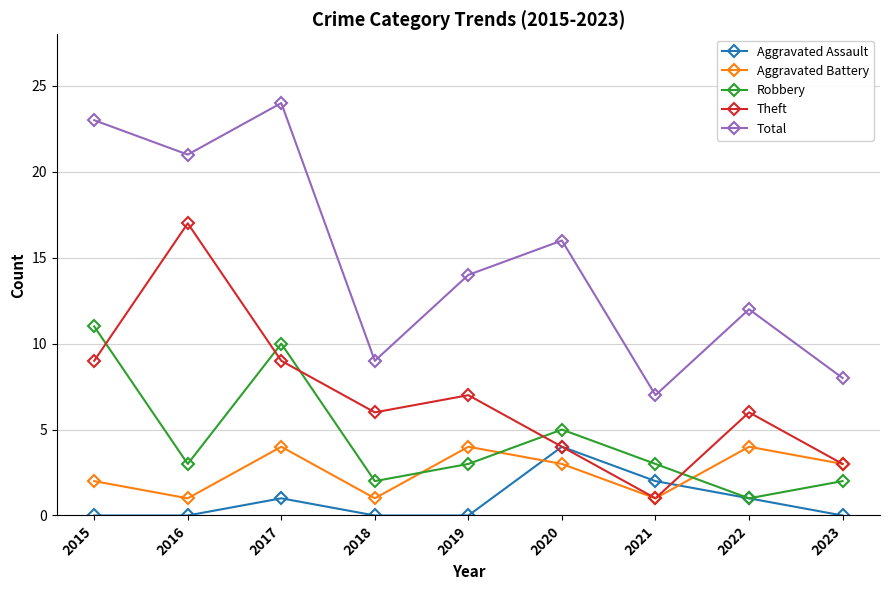

In Aggravated Battery, how many points are lower than both neighbors (excluding endpoints)?

3